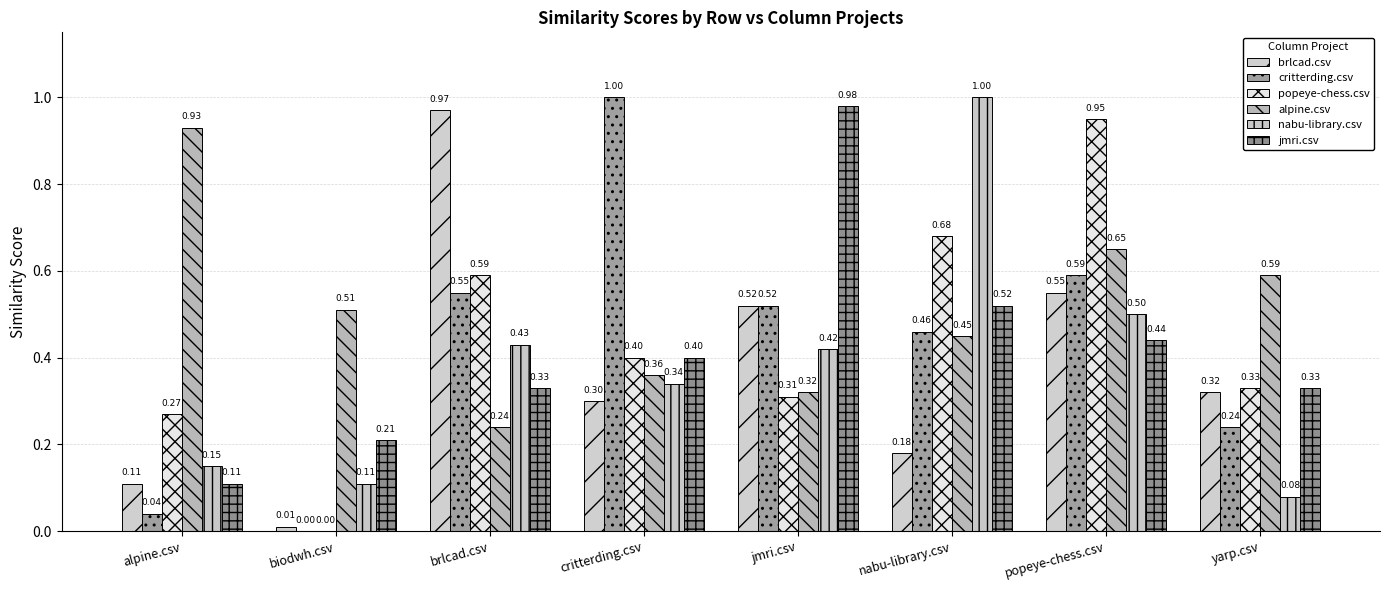

What is the label of the 2nd bar from the right?

popeye-chess.csv